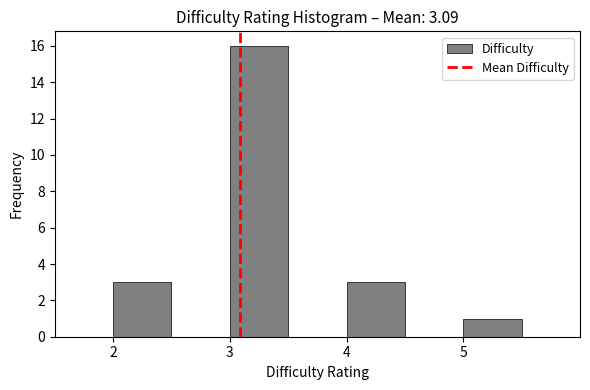

Reading left to right, list every bar in this chart as the range it spans on the x-axis followed by its height. The values are not printed on the chart, so give them approximately, as read against the axis.

1.5 to 2.0: 0
2.0 to 2.5: 3
2.5 to 3.0: 0
3.0 to 3.5: 16
3.5 to 4.0: 0
4.0 to 4.5: 3
4.5 to 5.0: 0
5.0 to 5.5: 1
5.5 to 6.0: 0